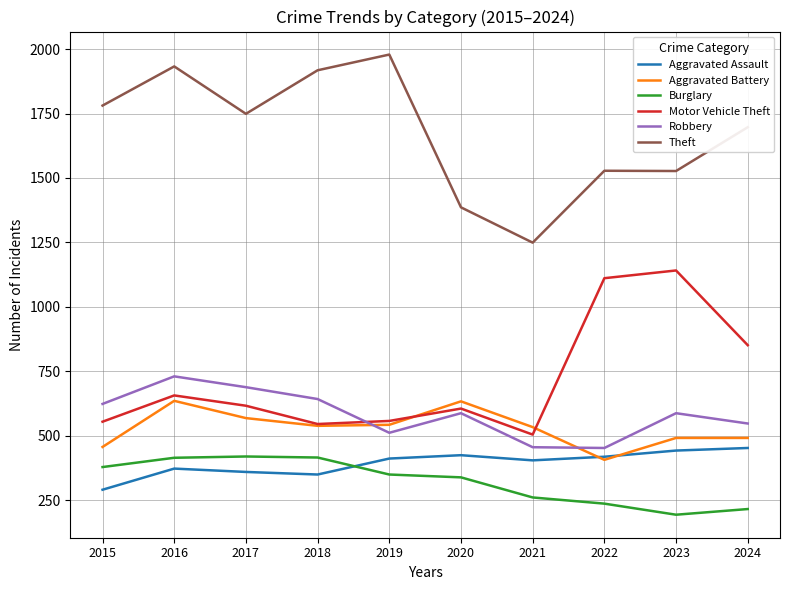

What is the approximate value of Aggravated Assault at 2022?

418